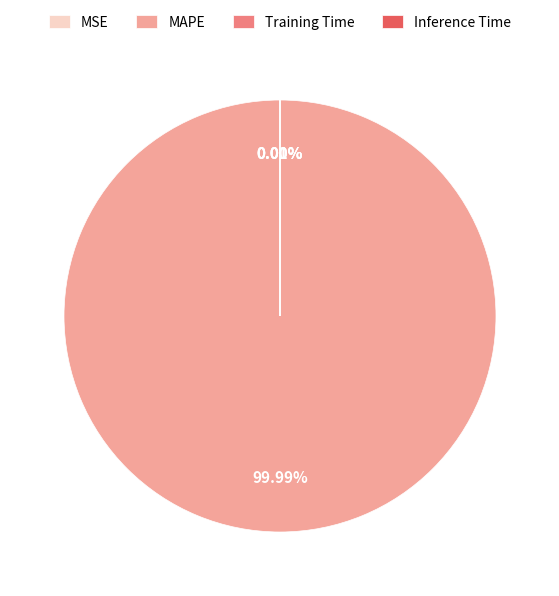

What percentage is NOT represented by MSE?

100.0%